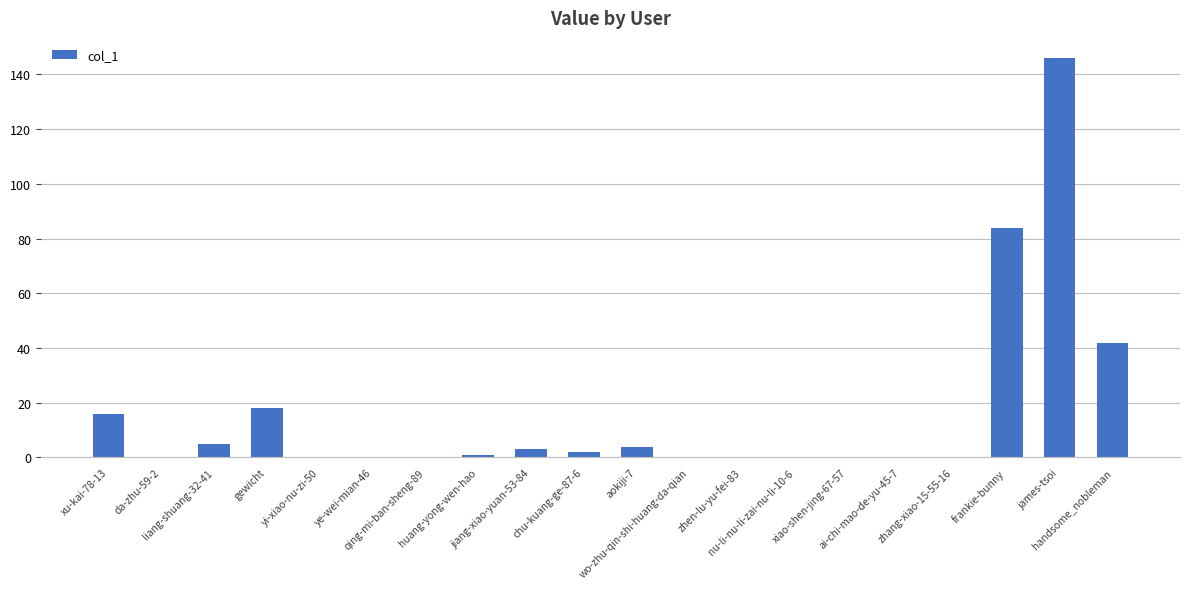

Where does the data first go above 1?

xu-kai-78-13